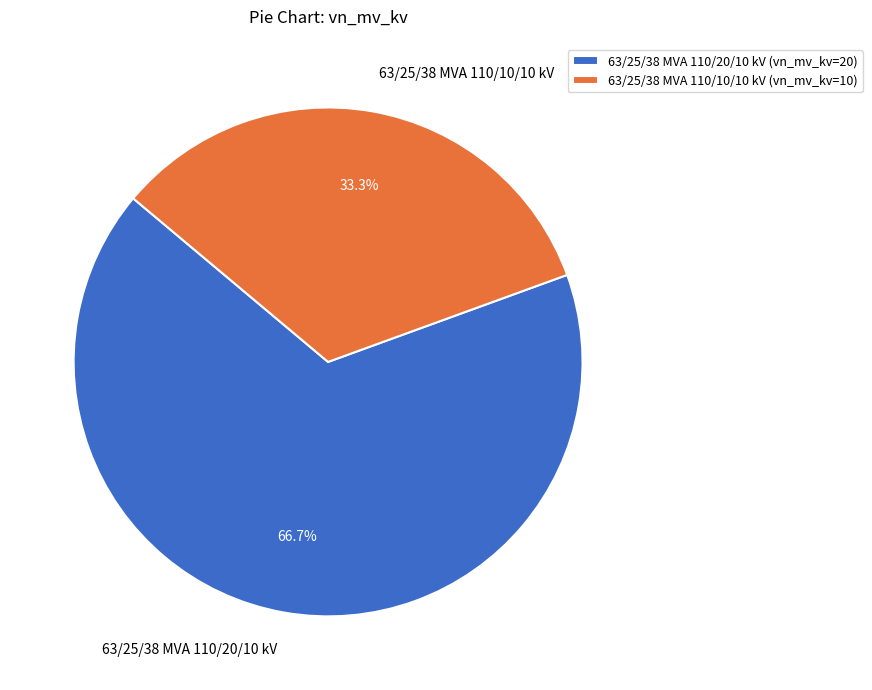

What is the ratio of the value at 63/25/38 MVA 110/20/10 kV to the value at 63/25/38 MVA 110/10/10 kV?

2.0